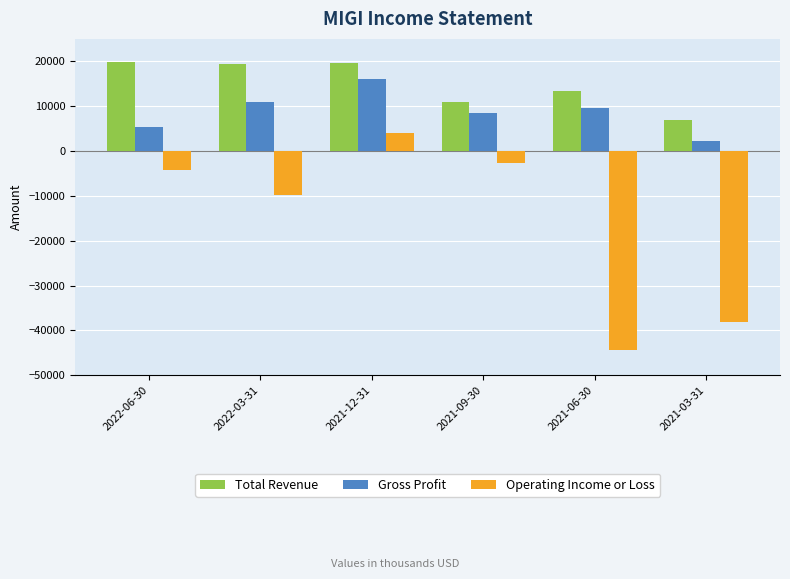

Which series has the widest spread of values?

Operating Income or Loss